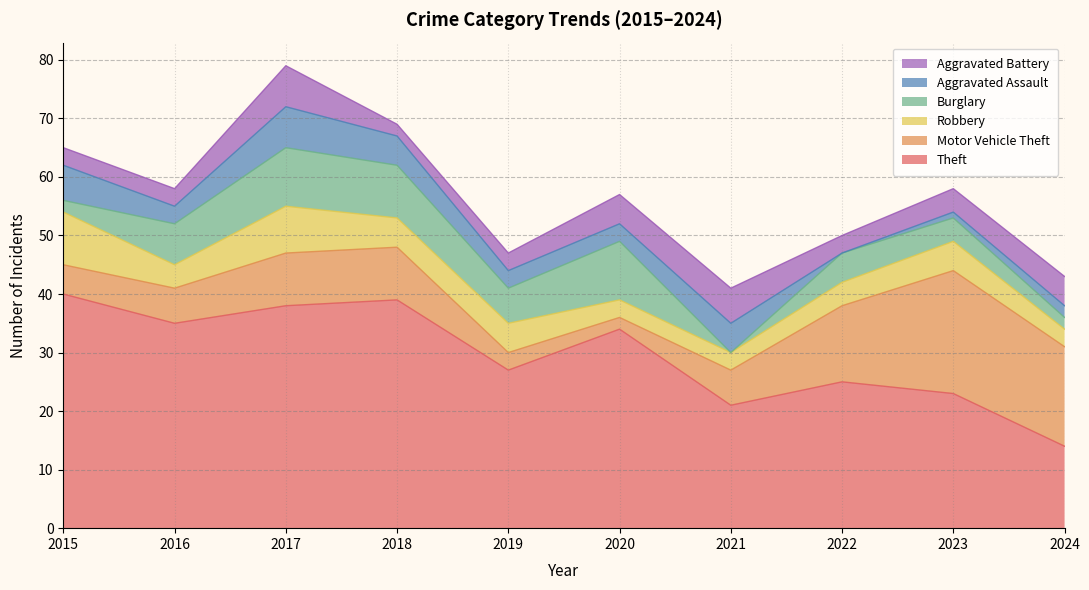

In Robbery, how many points are higher than both neighbors (excluding endpoints)?

2